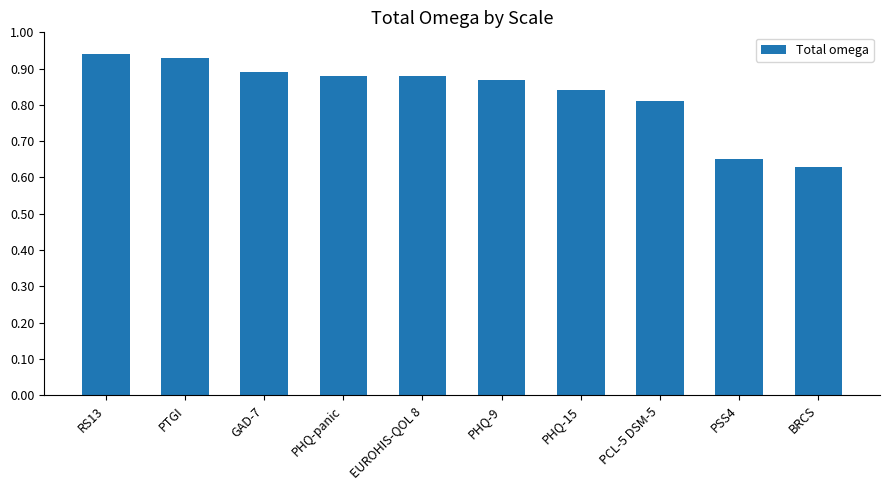

What is the difference between the second highest and minimum values?

0.3